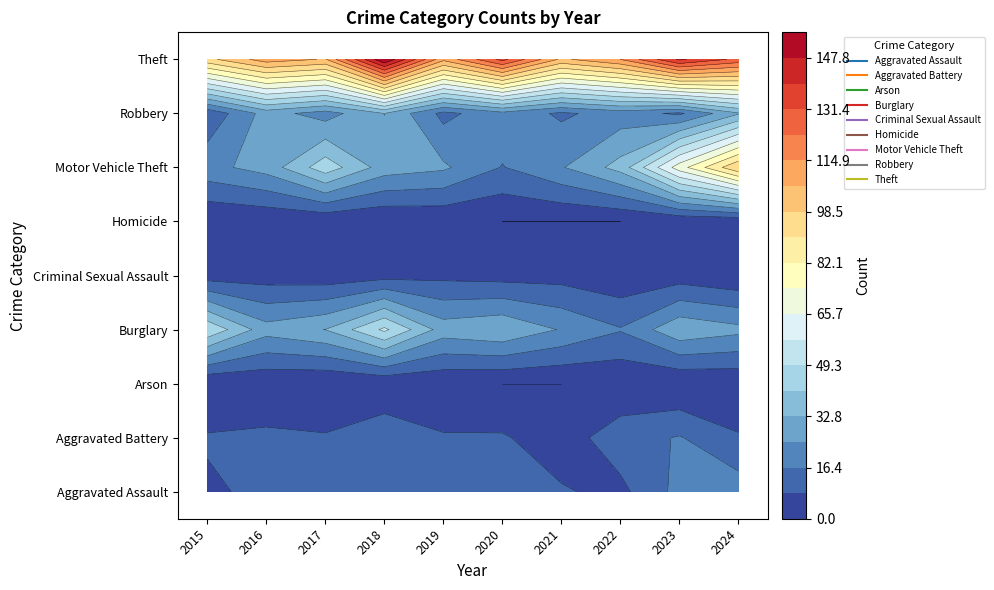

Reading left to right, extract all data points from this chart.

Aggravated Assault: 2015=7	2016=10	2017=9	2018=11	2019=12	2020=16	2021=9	2022=6	2023=19	2024=21
Aggravated Battery: 2015=9	2016=10	2017=9	2018=14	2019=9	2020=9	2021=4	2022=13	2023=17	2024=9
Arson: 2015=0	2016=1	2017=0	2018=1	2019=1	2020=0	2021=0	2022=1	2023=0	2024=1
Burglary: 2015=48	2016=28	2017=33	2018=51	2019=29	2020=32	2021=24	2022=17	2023=31	2024=27
Criminal Sexual Assault: 2015=4	2016=4	2017=3	2018=5	2019=6	2020=5	2021=5	2022=2	2023=4	2024=1
Homicide: 2015=0	2016=1	2017=1	2018=0	2019=1	2020=0	2021=0	2022=0	2023=1	2024=1
Motor Vehicle Theft: 2015=22	2016=28	2017=46	2018=29	2019=26	2020=16	2021=24	2022=36	2023=70	2024=98
Robbery: 2015=10	2016=28	2017=21	2018=33	2019=14	2020=22	2021=15	2022=20	2023=15	2024=32
Theft: 2015=96	2016=111	2017=106	2018=156	2019=109	2020=134	2021=105	2022=115	2023=141	2024=129